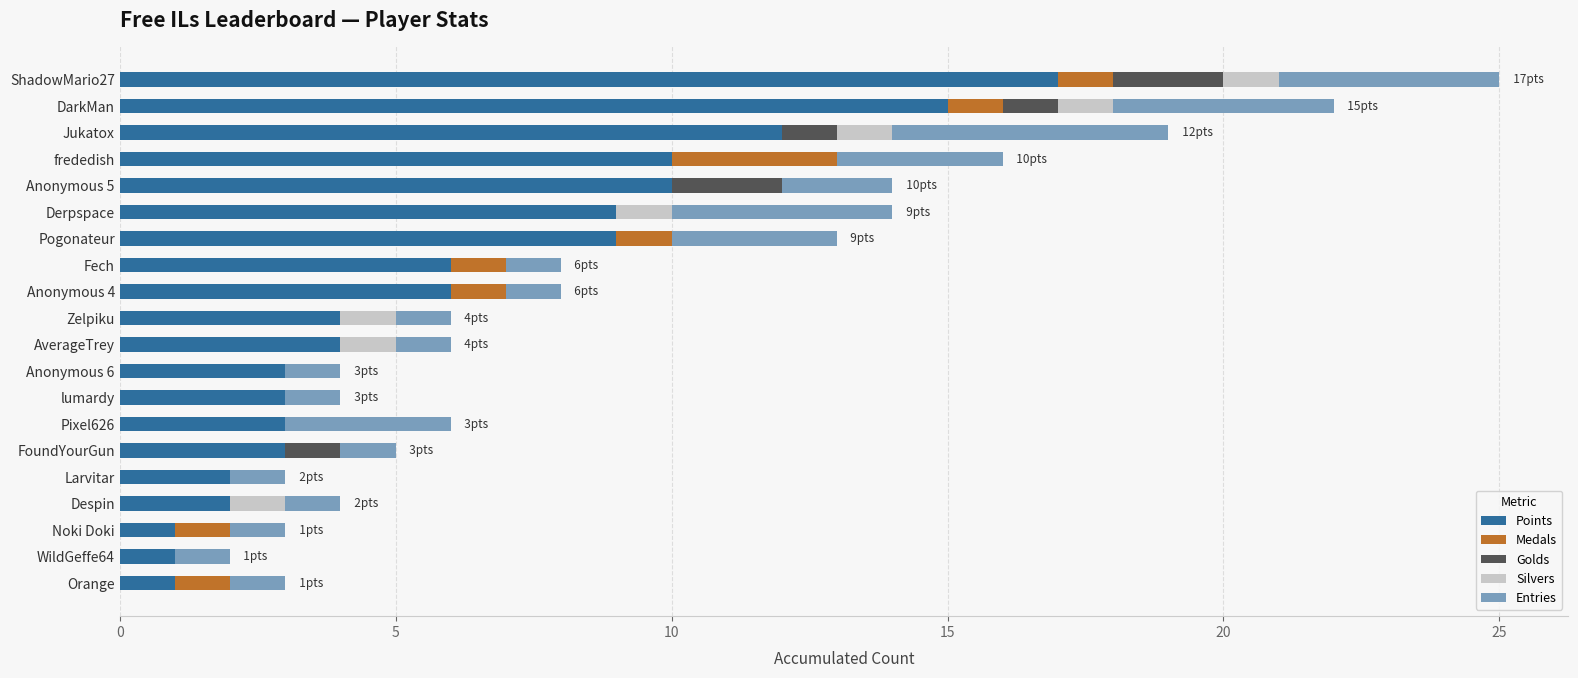

Which category has the highest value in the Points series?

ShadowMario27